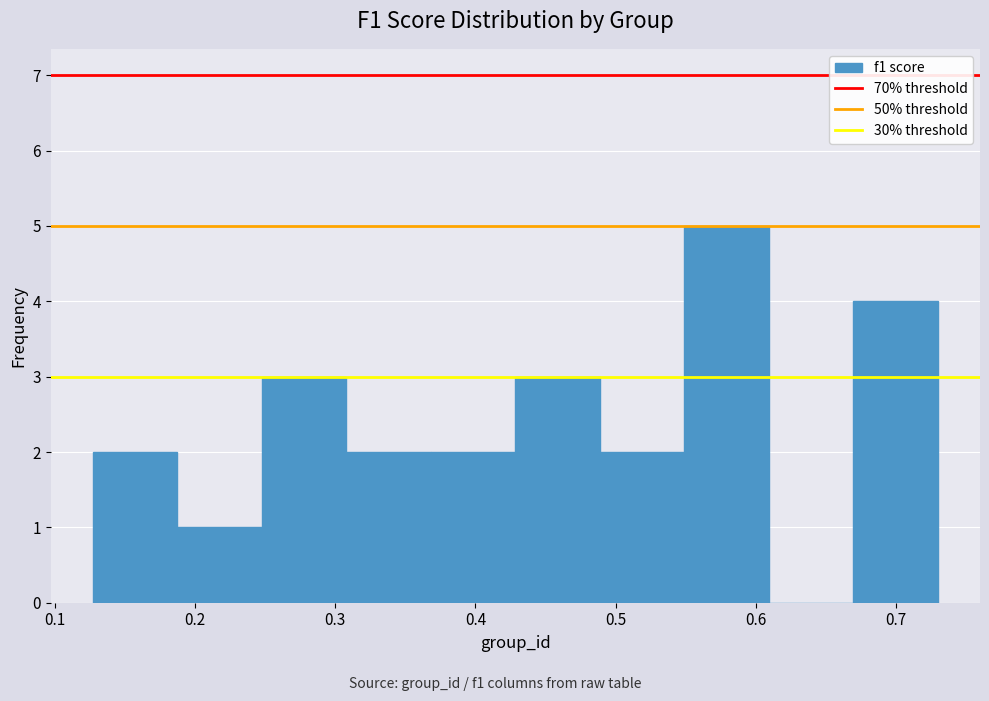

Which range on the x-axis has the tallest bar?

0.55 to 0.61